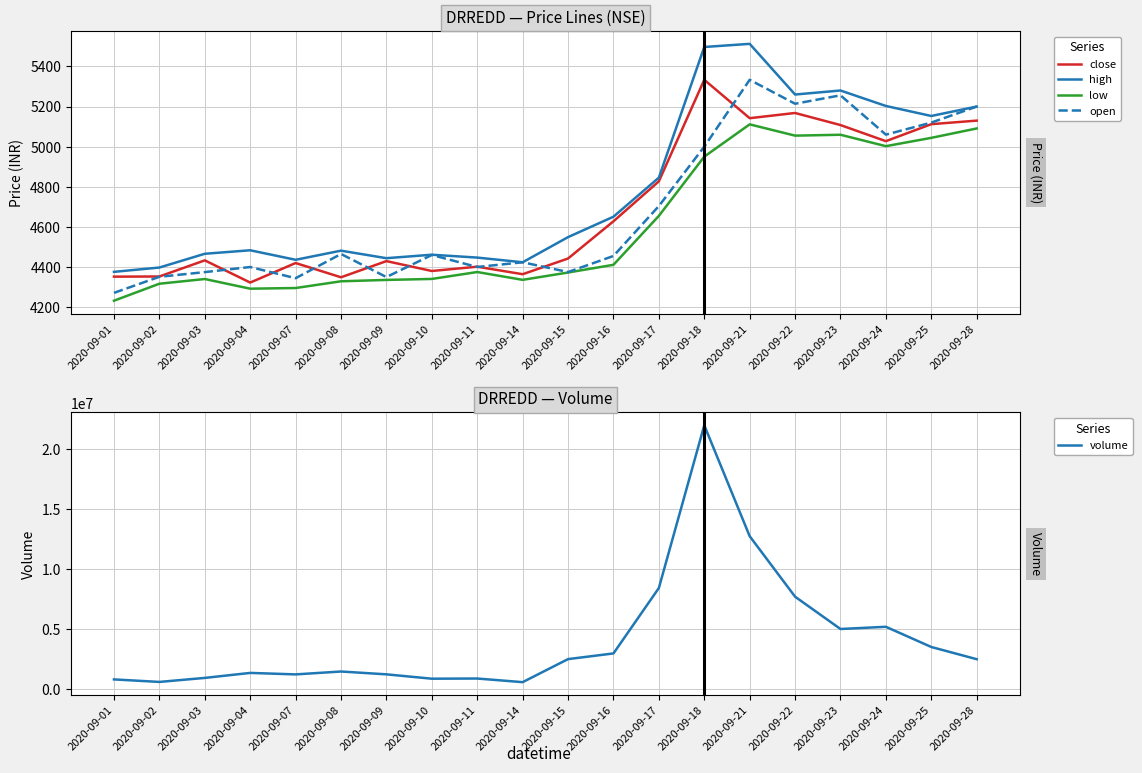

Count the number of data series in this chart.

5